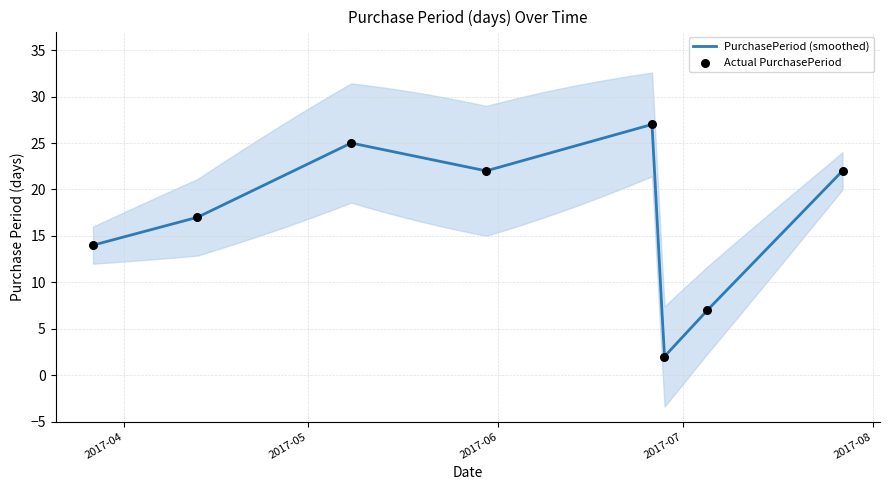

What is the change in value from 2017-05-08 to 2017-07-27?

-3